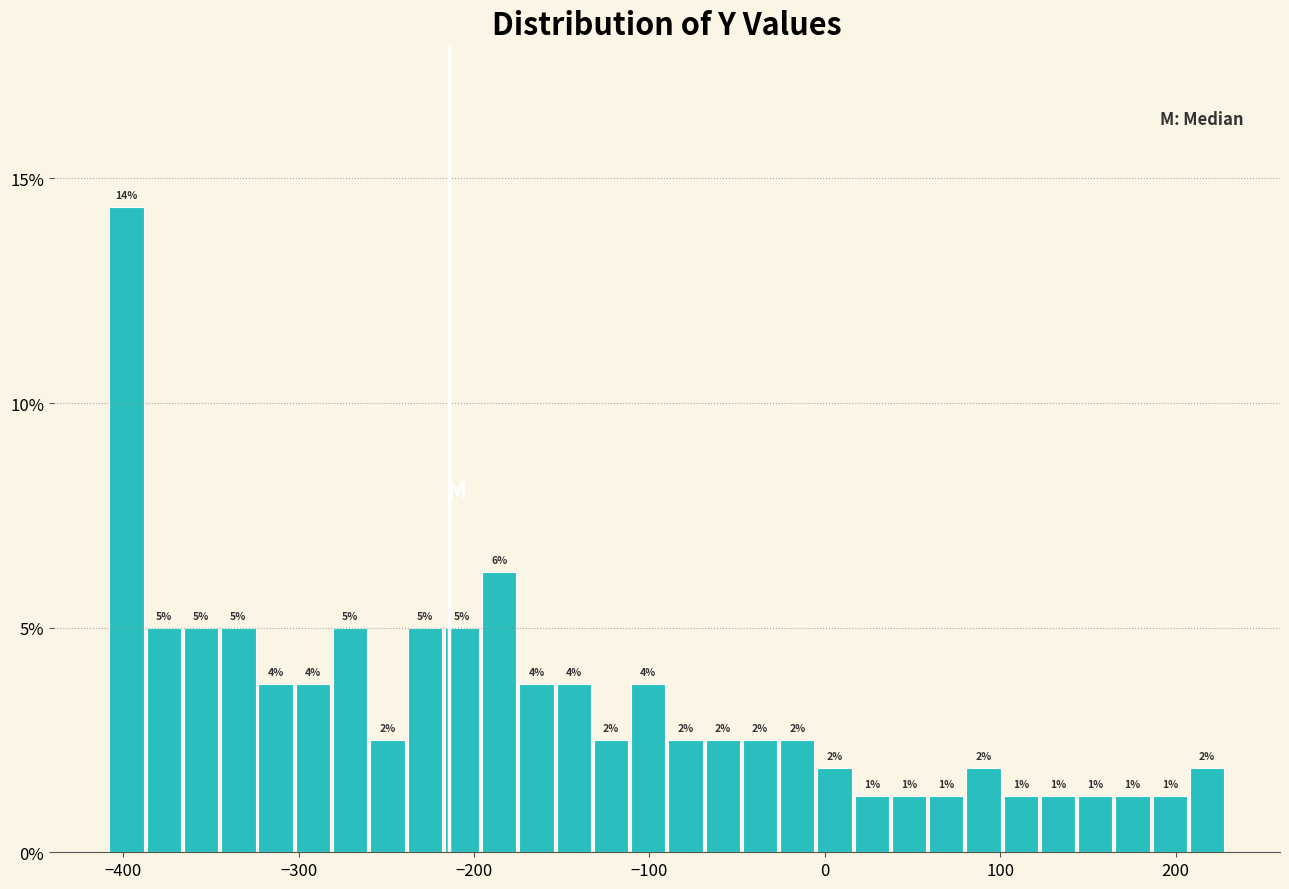

Read against the x-axis, roughly where is the centre of the tallest bar?

-400